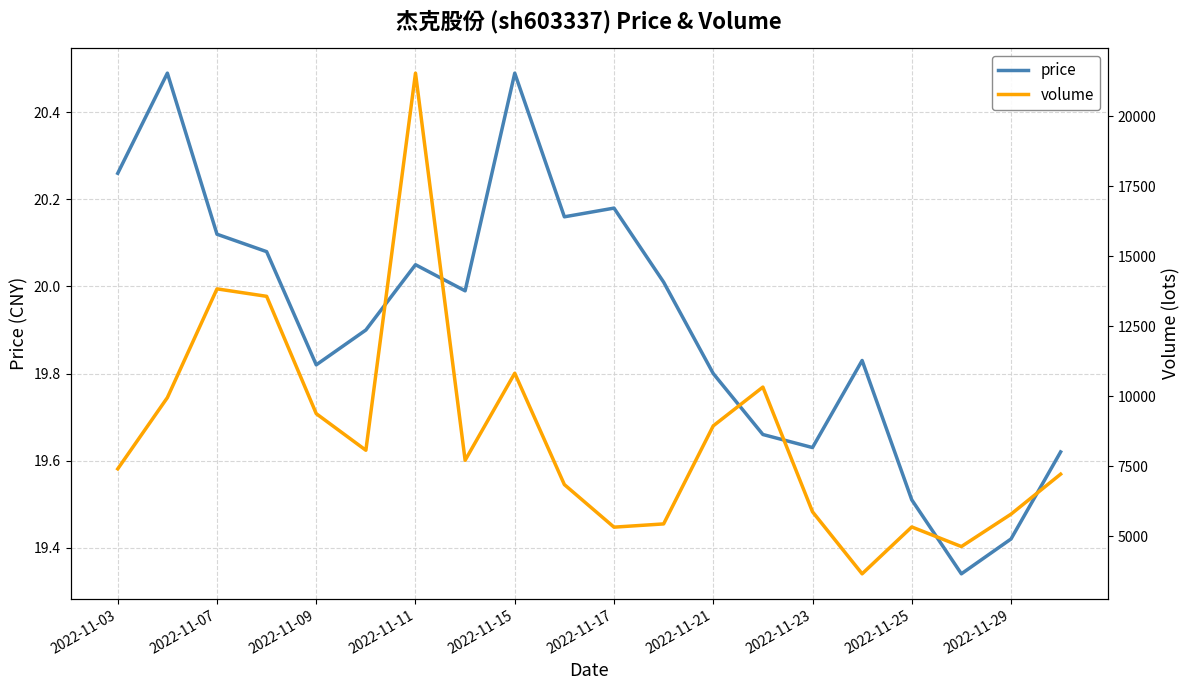

What are all the series names shown in the legend?

price, volume